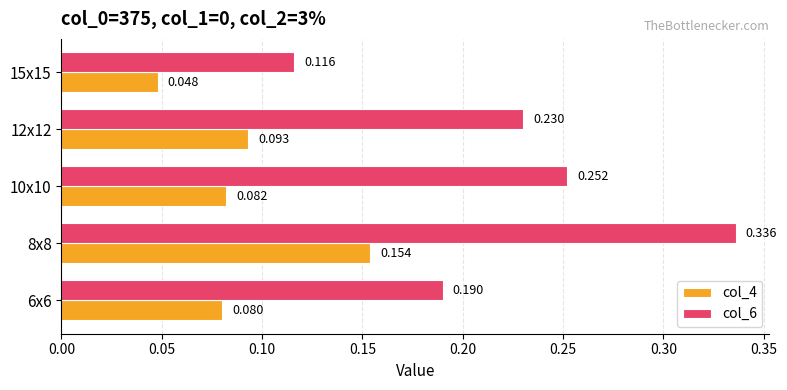

Where is col_6 nearest to the value 0?

15x15